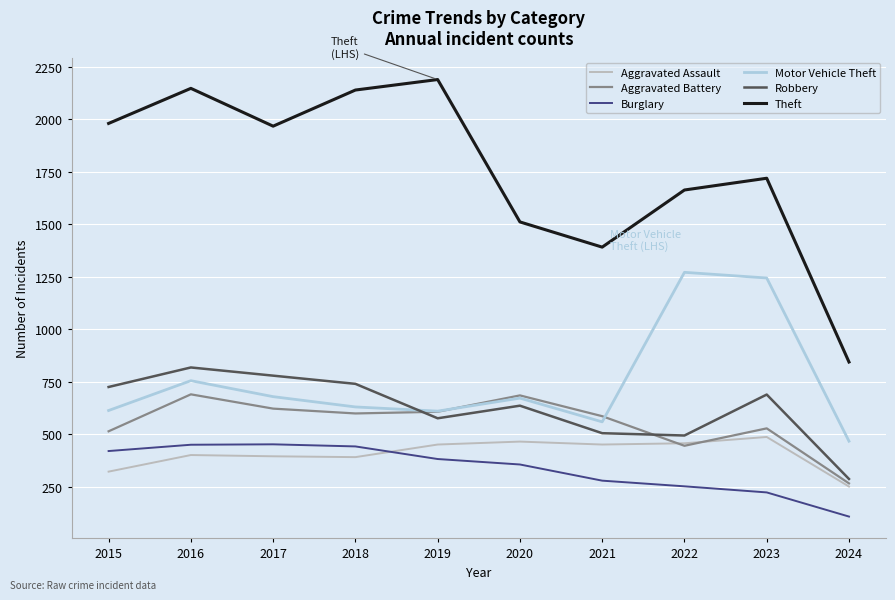

What is the sum of the Aggravated Battery values at 2016 and 2015?

1206